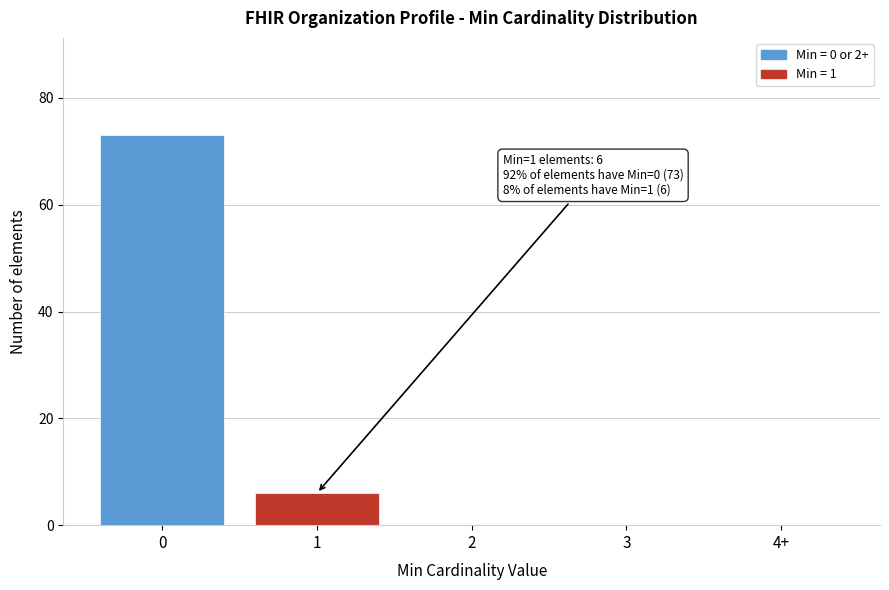

Reading left to right, transcribe all the data shown in this chart.

0=73	1=6	2=0	3=0	4+=0